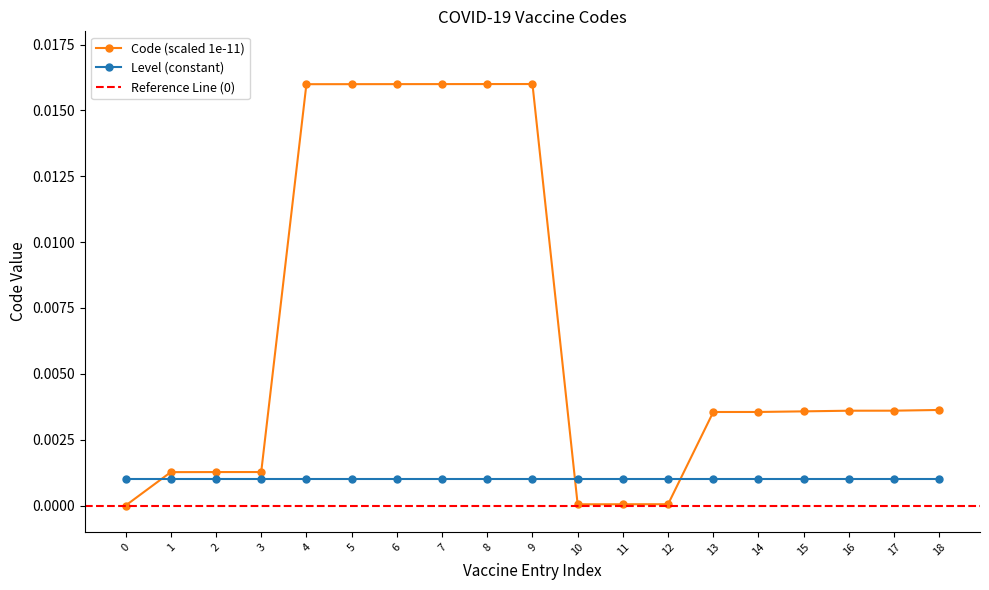

Count the number of categories in the chart.

19